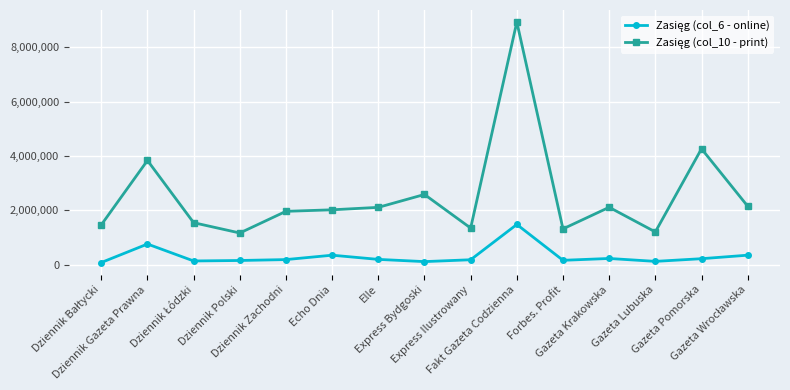

What is the greatest value displayed?

8927712